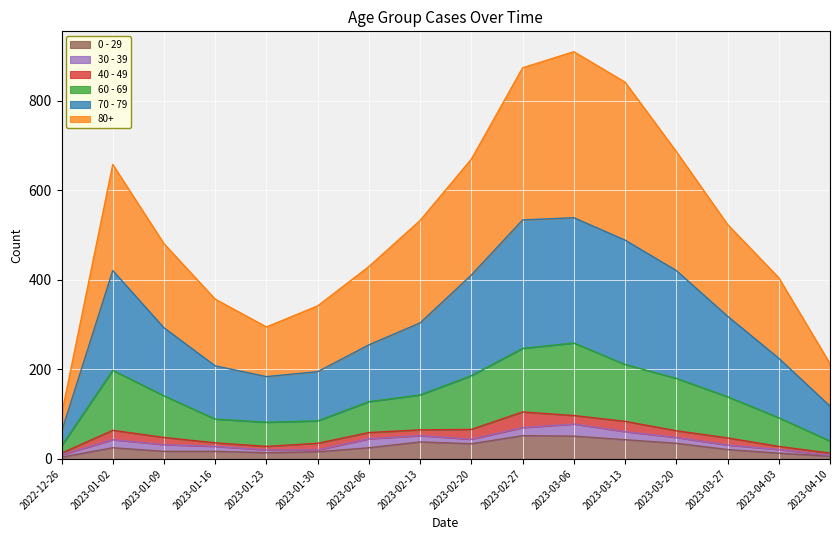

True or false: 60 - 69 and 70 - 79 intersect in this chart.

False